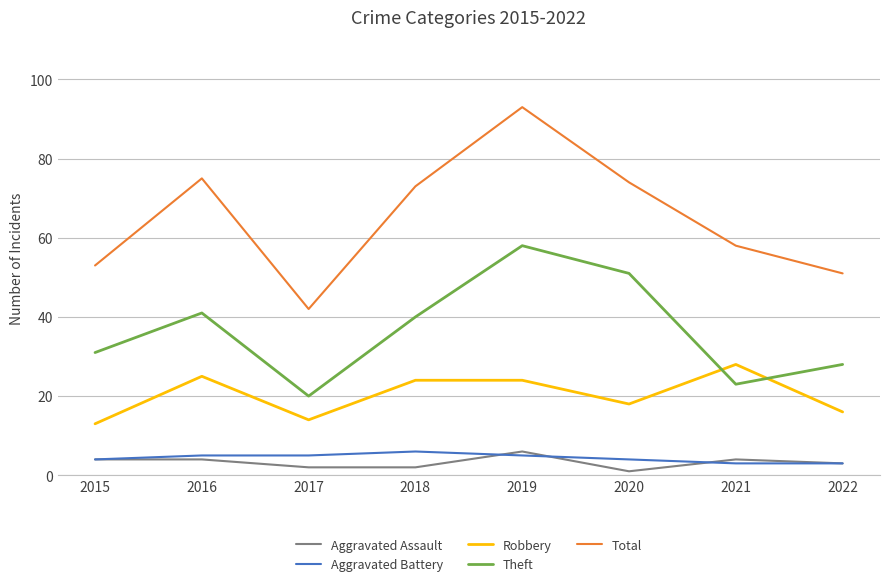

Reading left to right, list all the values displayed in this chart.

Aggravated Assault: 2015=4	2016=4	2017=2	2018=2	2019=6	2020=1	2021=4	2022=3
Aggravated Battery: 2015=4	2016=5	2017=5	2018=6	2019=5	2020=4	2021=3	2022=3
Robbery: 2015=13	2016=25	2017=14	2018=24	2019=24	2020=18	2021=28	2022=16
Theft: 2015=31	2016=41	2017=20	2018=40	2019=58	2020=51	2021=23	2022=28
Total: 2015=53	2016=75	2017=42	2018=73	2019=93	2020=74	2021=58	2022=51